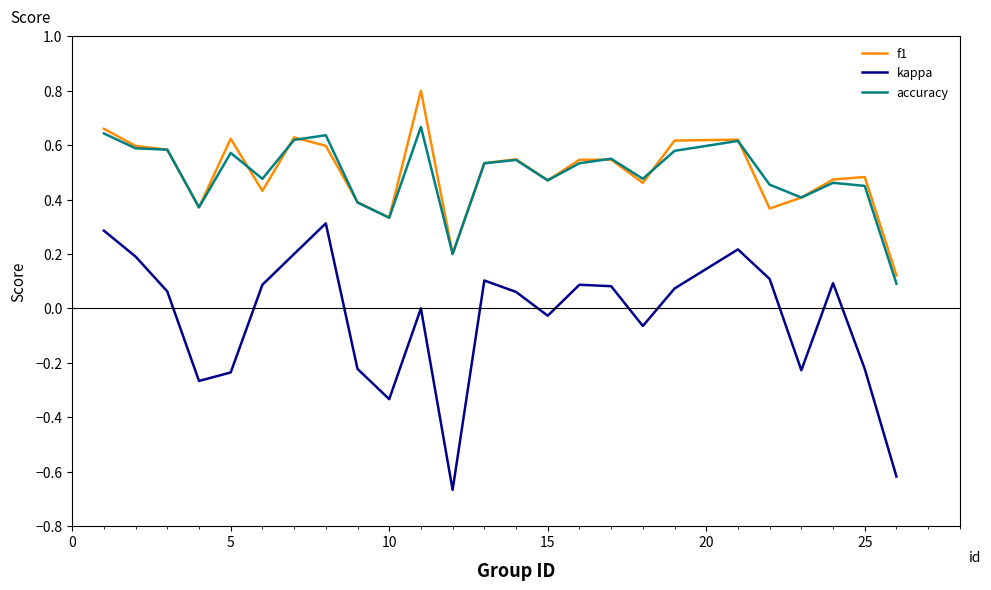

True or false: f1 and kappa intersect in this chart.

False